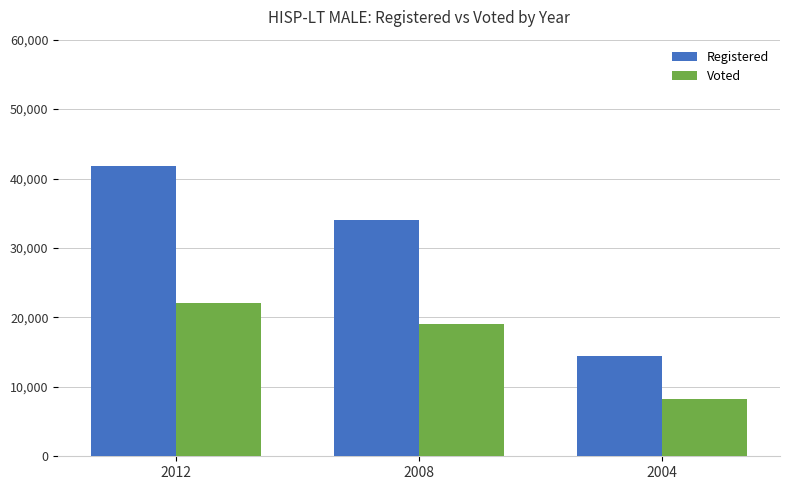

What is the value of the Voted bar at the 1st from the left?

22057